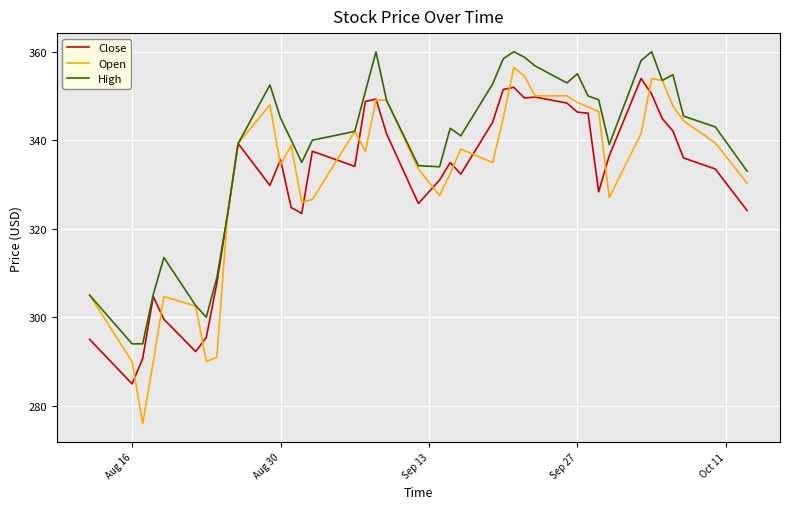

Which series has the largest total across all categories?

High